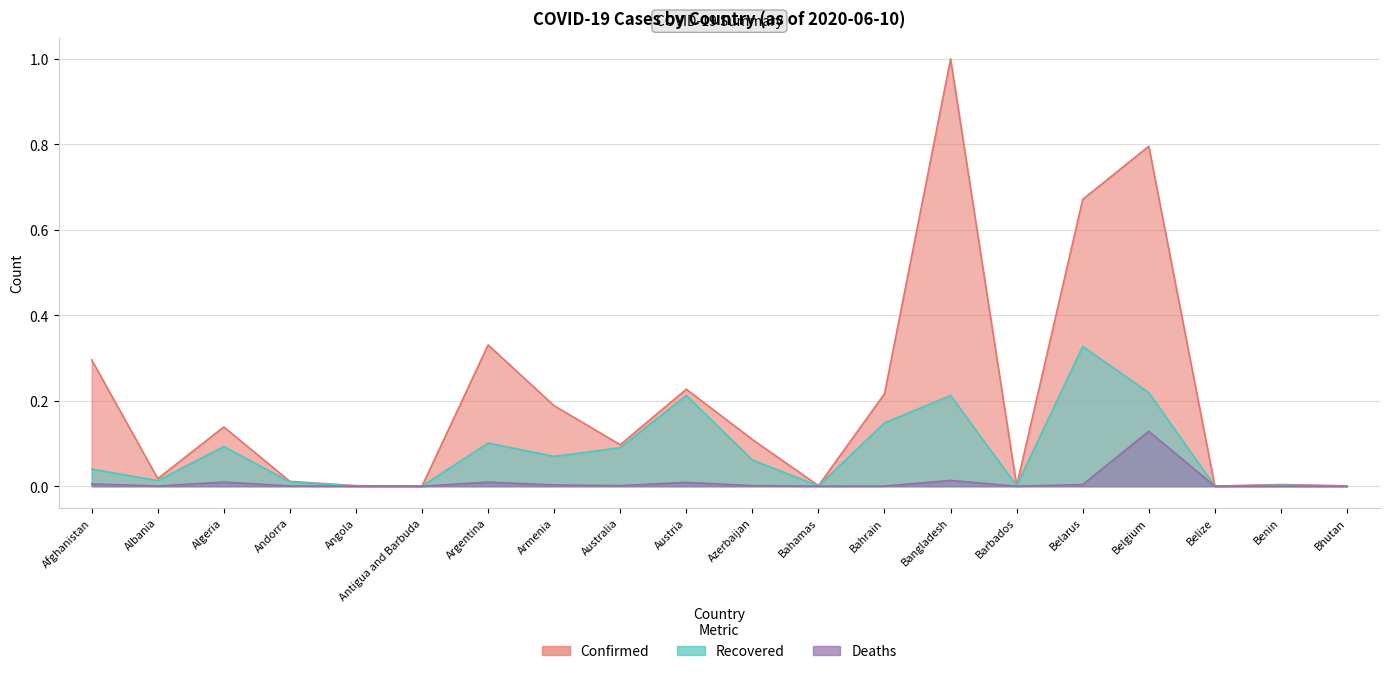

Which category has the highest value across all series?

Bangladesh